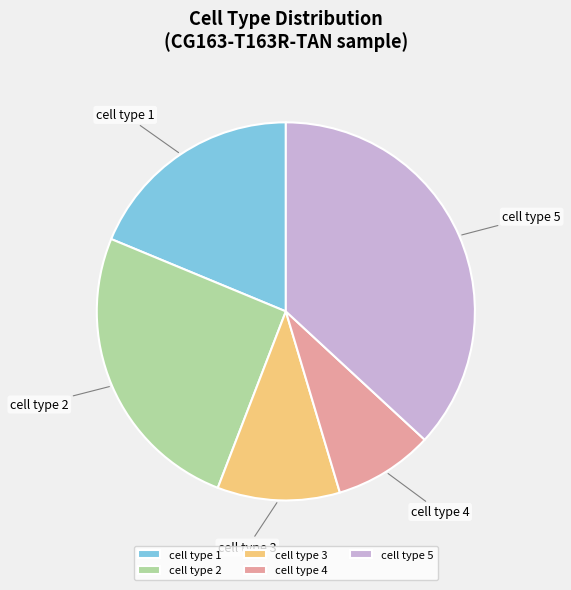

Count the number of slices in the pie.

5